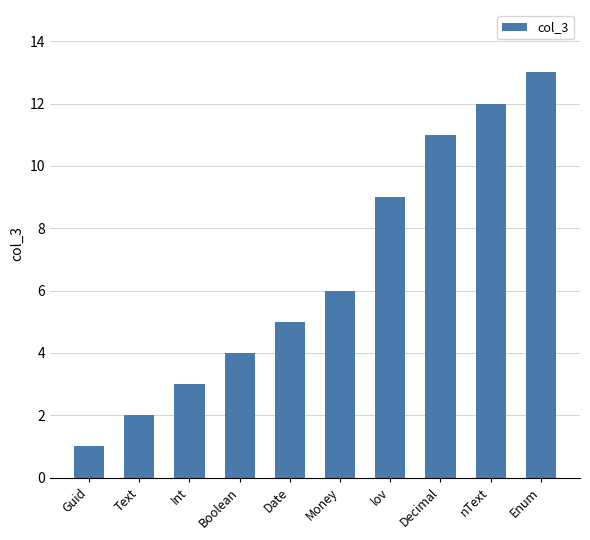

Reading left to right, transcribe all the data shown in this chart.

1	2	3	4	5	6	9	11	12	13